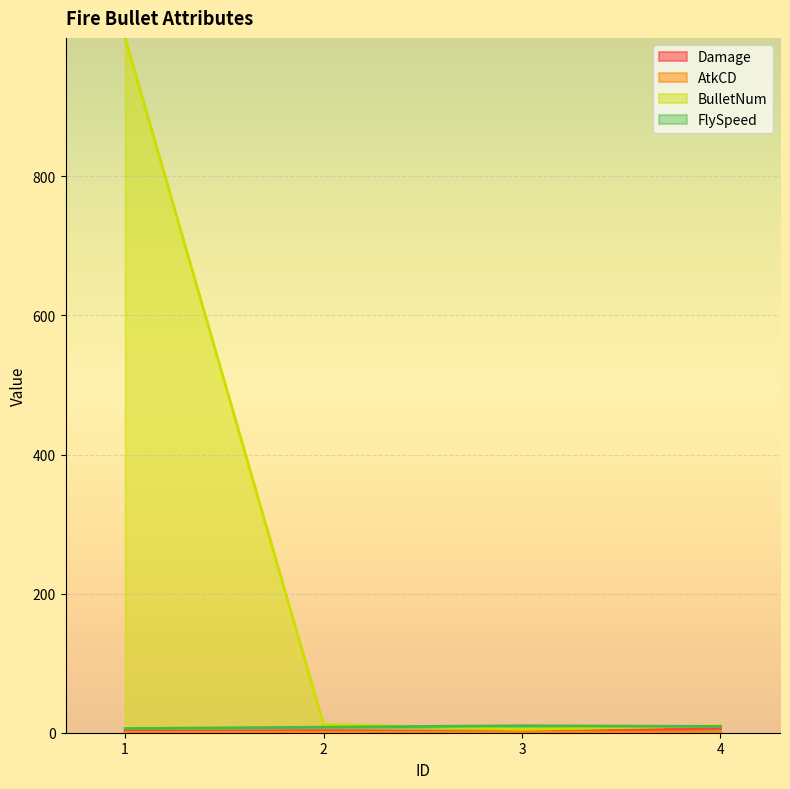

How many data points does each series have?

4